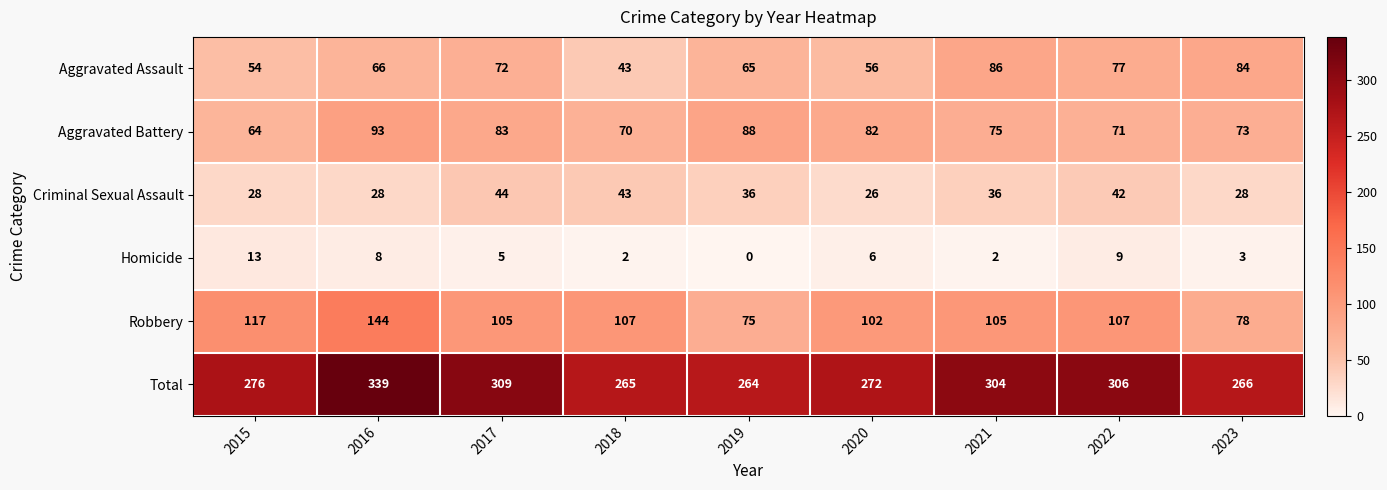

At which category is the sum across all series the highest?

2016